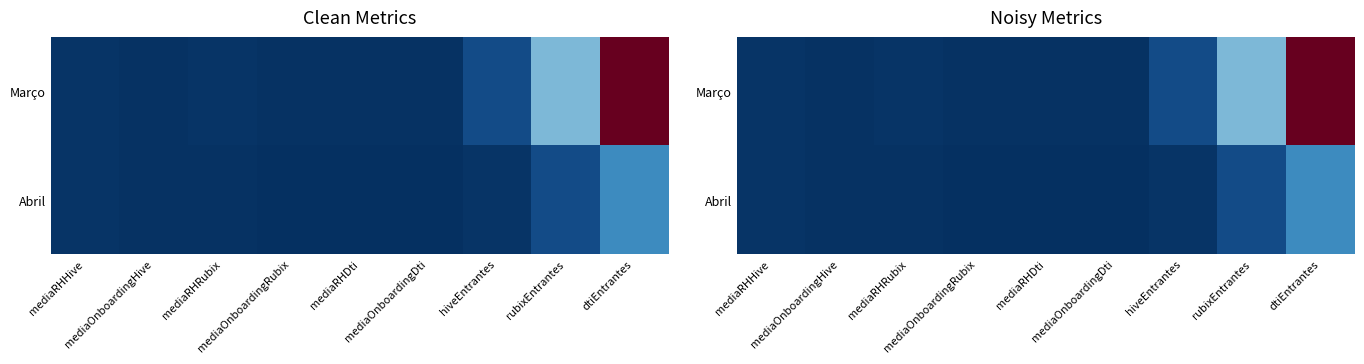

What is the sum of the Abril values at mediaRHHive and mediaOnboardingDti?

1.5